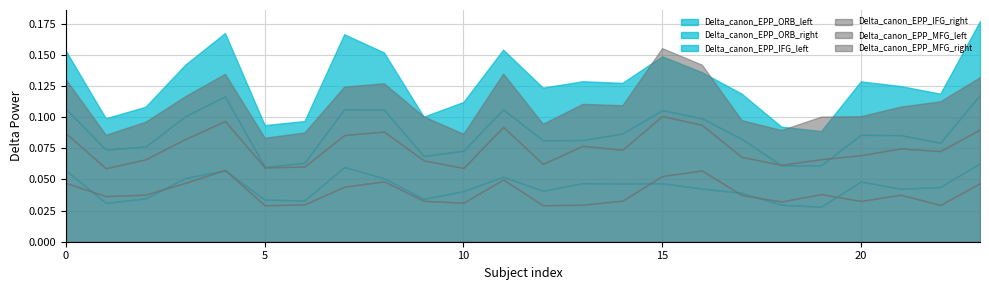

Which series has the widest spread of values?

Delta_canon_EPP_IFG_left